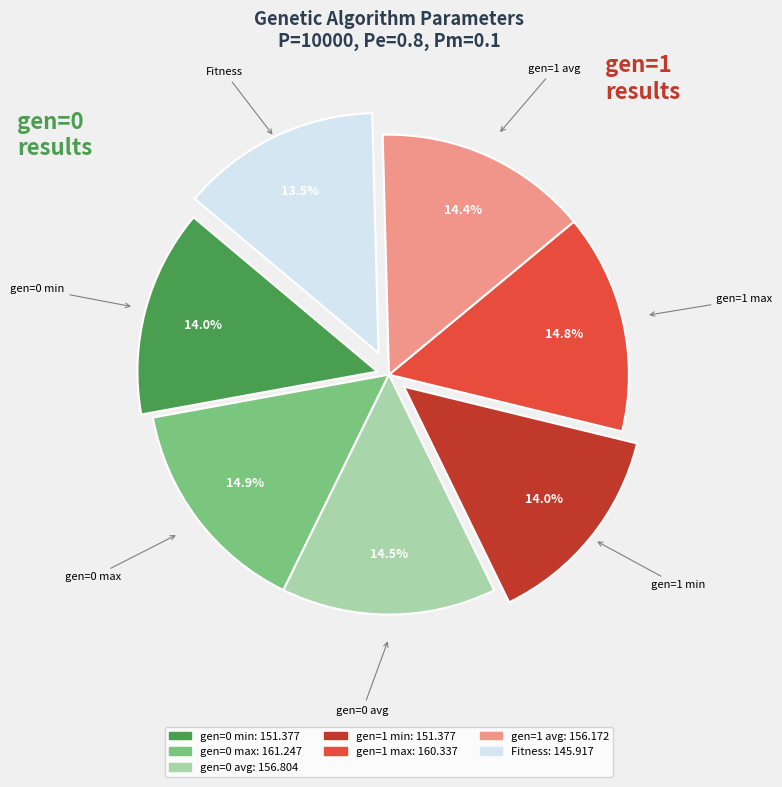

Is the sum of gen=0 max and gen=1 min greater than half?

No